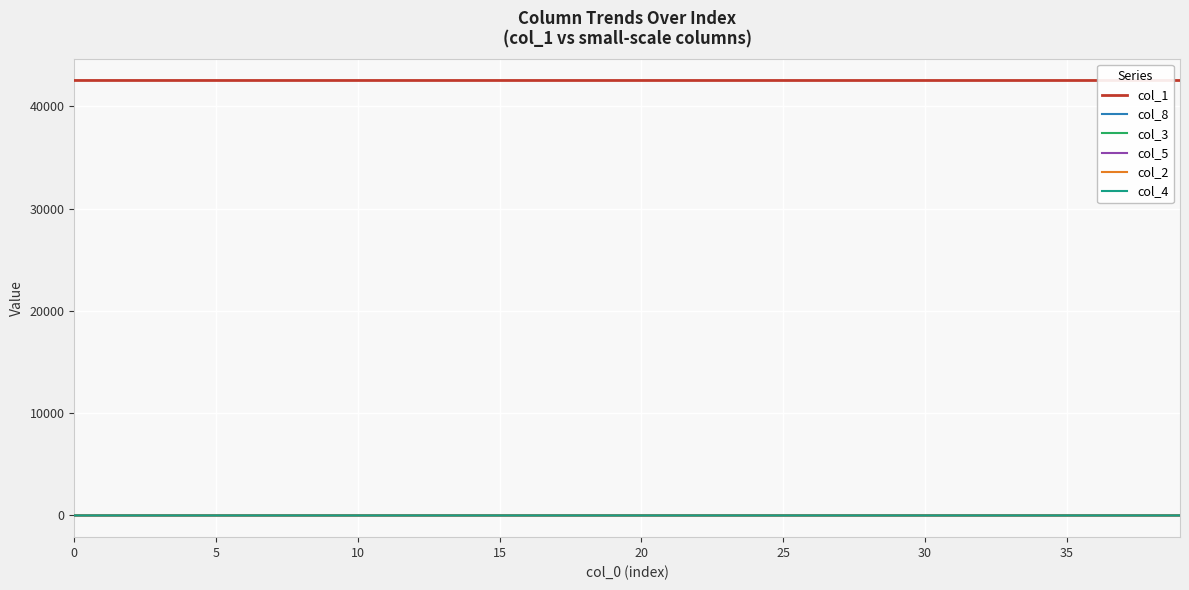

How many col_4 values are between 0 and 1?

40